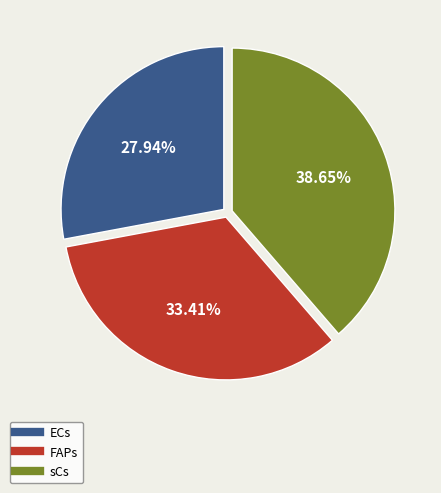

What is the smallest slice in the pie chart?

ECs